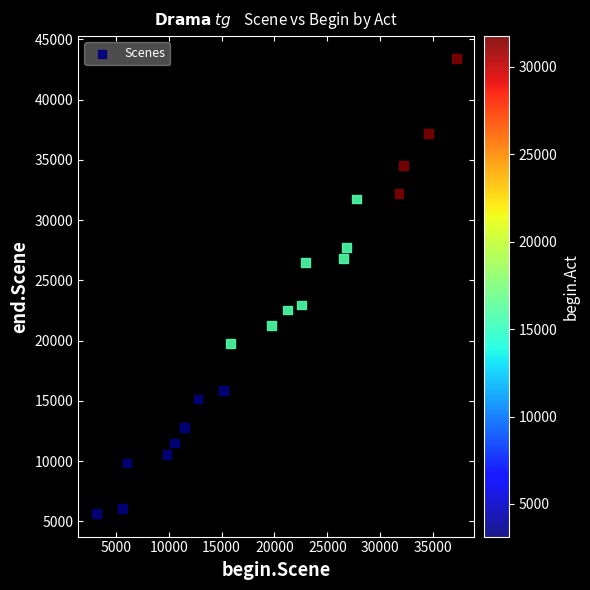

What is the range of Y values (max minus min)?

37758